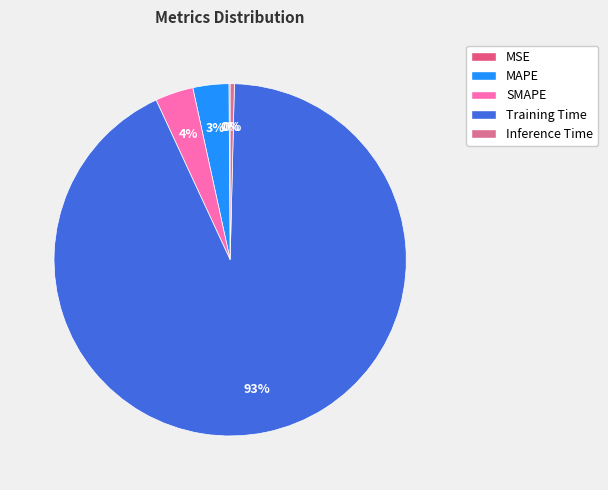

Is it true that SMAPE is 4% of the pie?

True